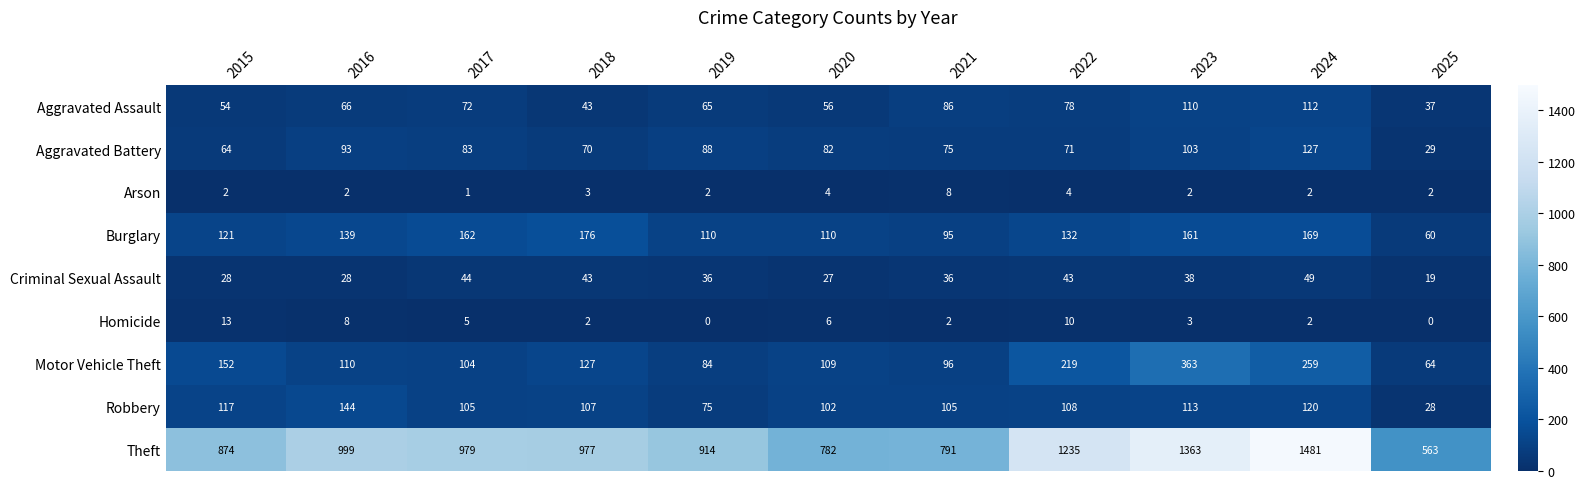

Which series changed the most between 2017 and 2018?

Aggravated Assault